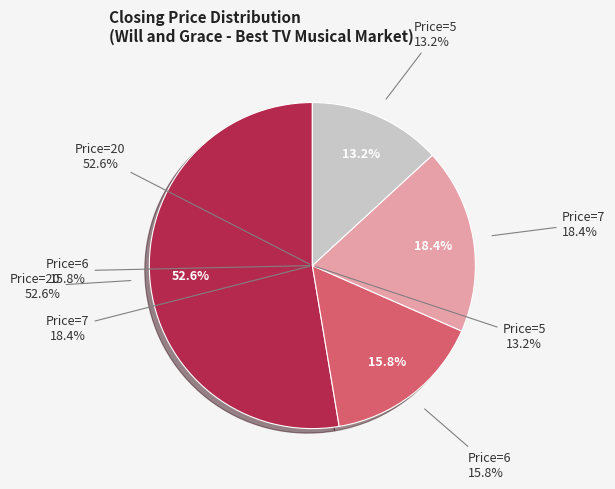

Does 20.0 represent more than half of the total?

Yes